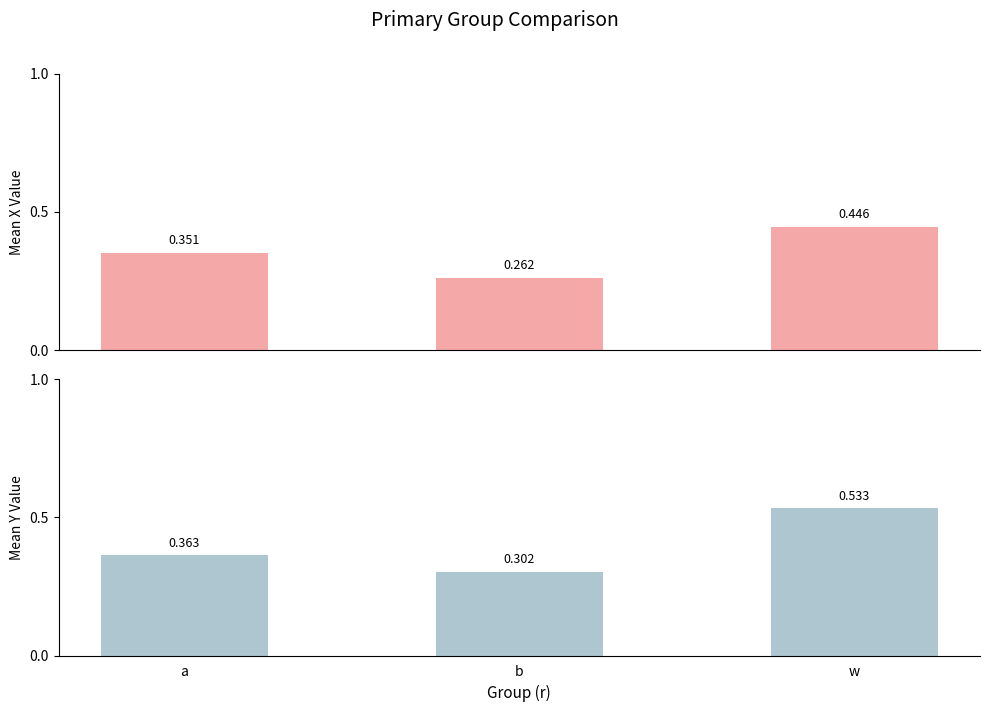

Count the number of data series in this chart.

2